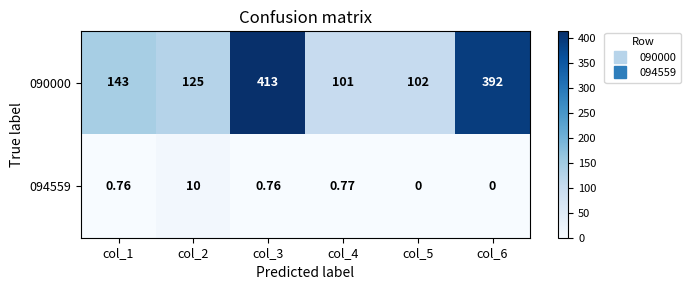

Which series has the largest total across all categories?

090000